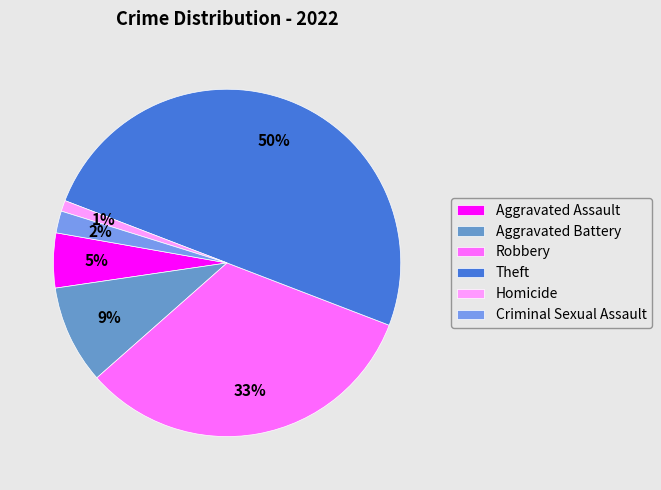

Does Theft account for over 50% of the chart?

No